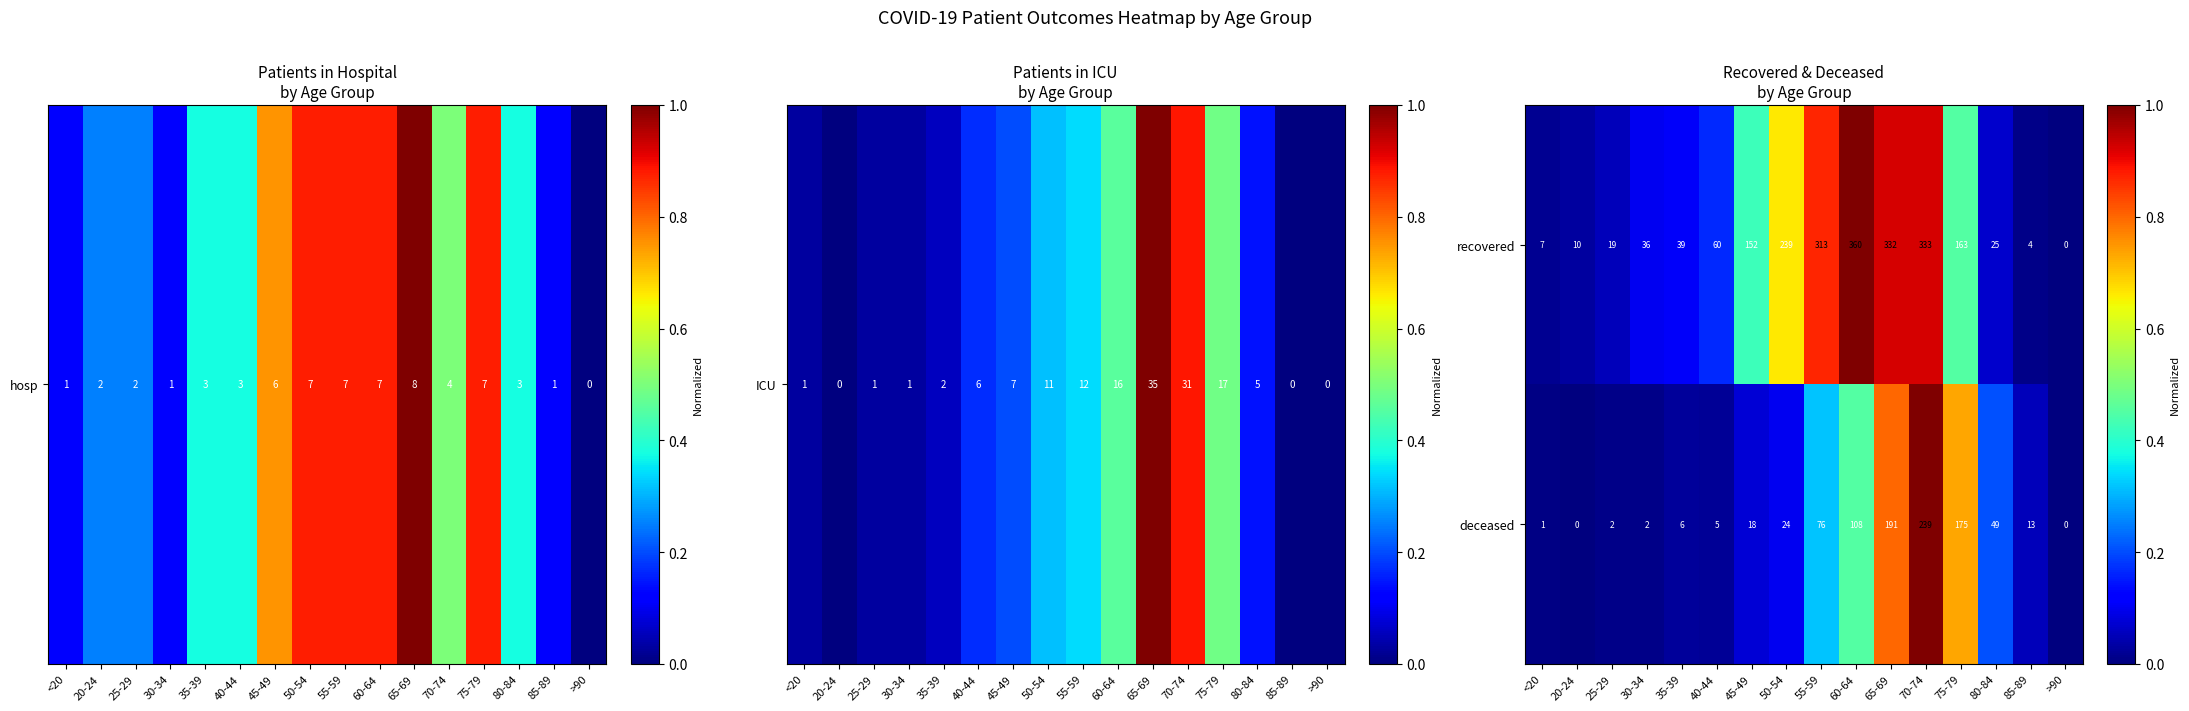

Is the value of recovered at 25-29 greater than the value of deceased at 80-84?

No